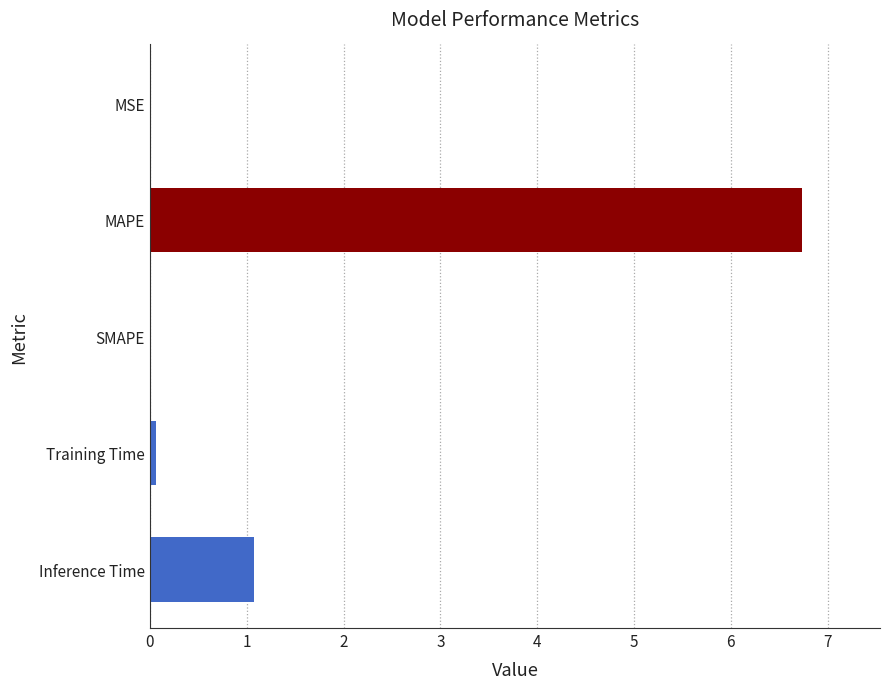

Is it true that the value at SMAPE is -3.0?

False